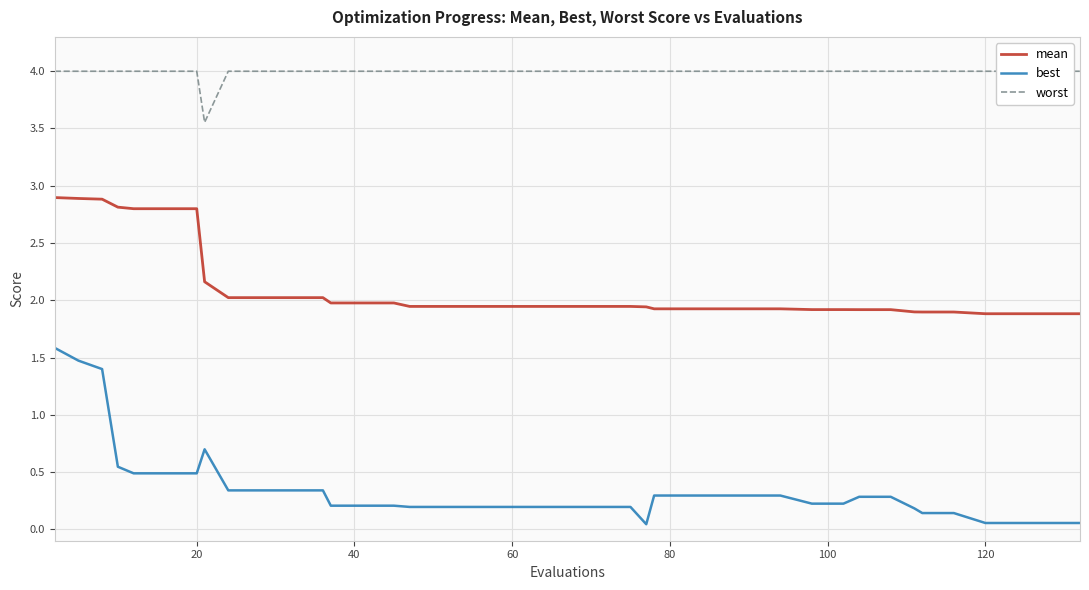

What is the value of the mean point at the 9th from the left?

2.0